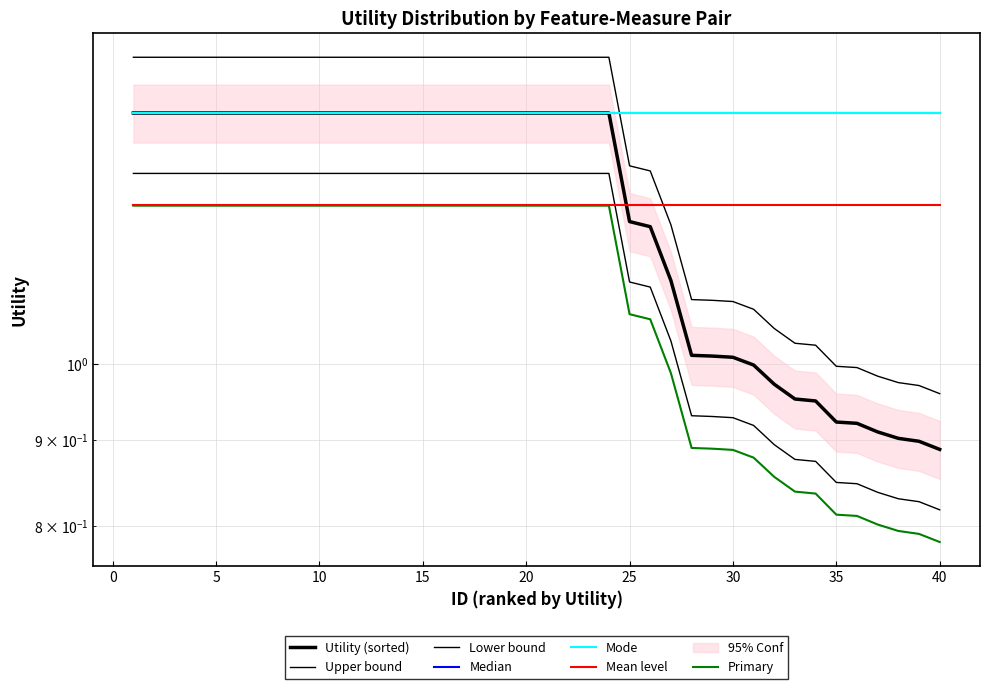

What value does the data have at 28?

1.0